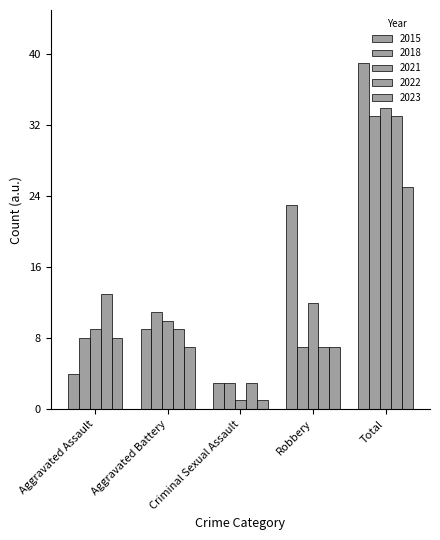

Is it true that 2023 equals 8 at Aggravated Assault?

True